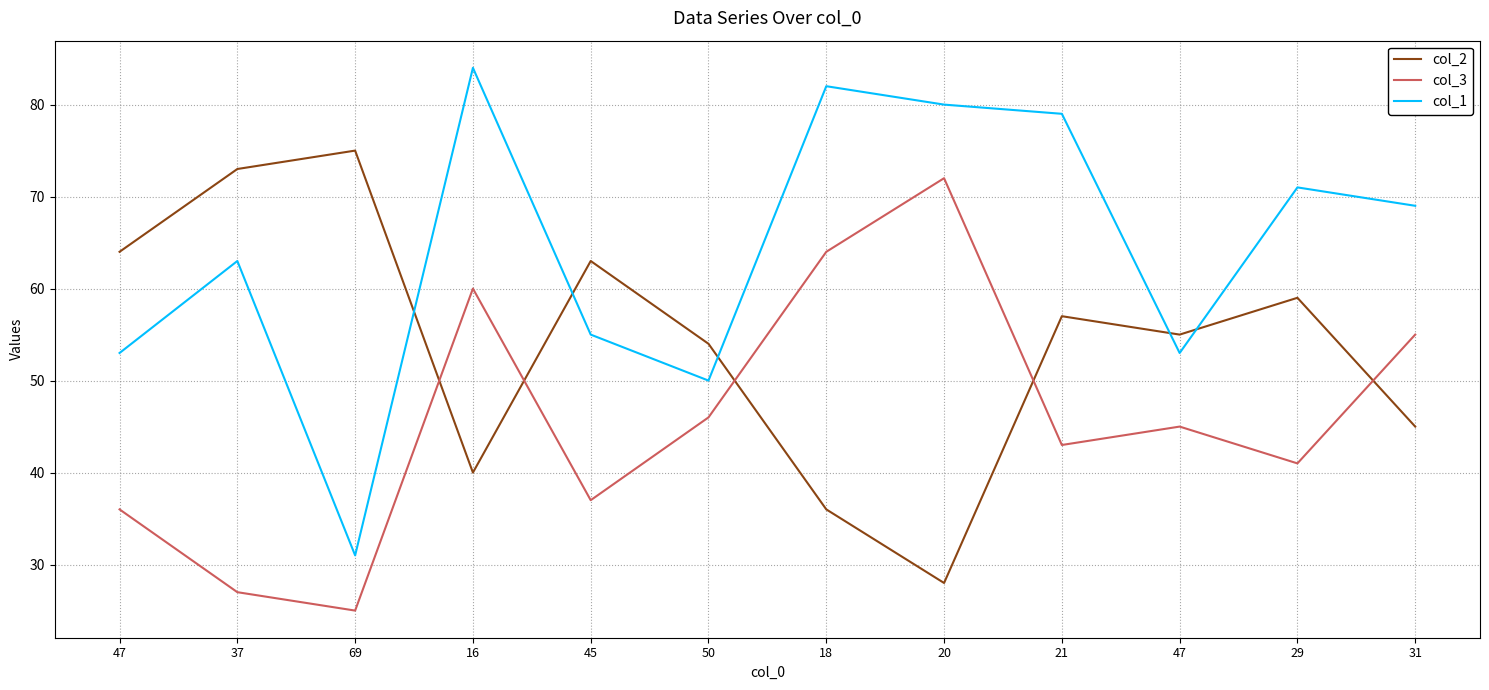

How many lines are shown in the chart?

3